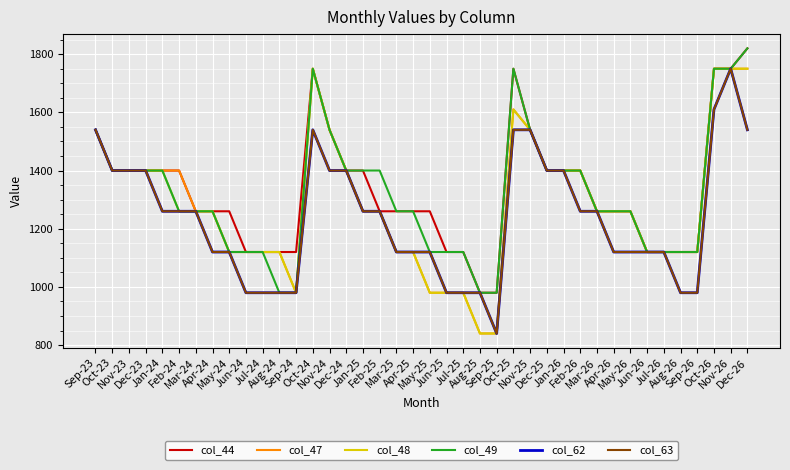

Where is the first local maximum for col_44?

Oct-24